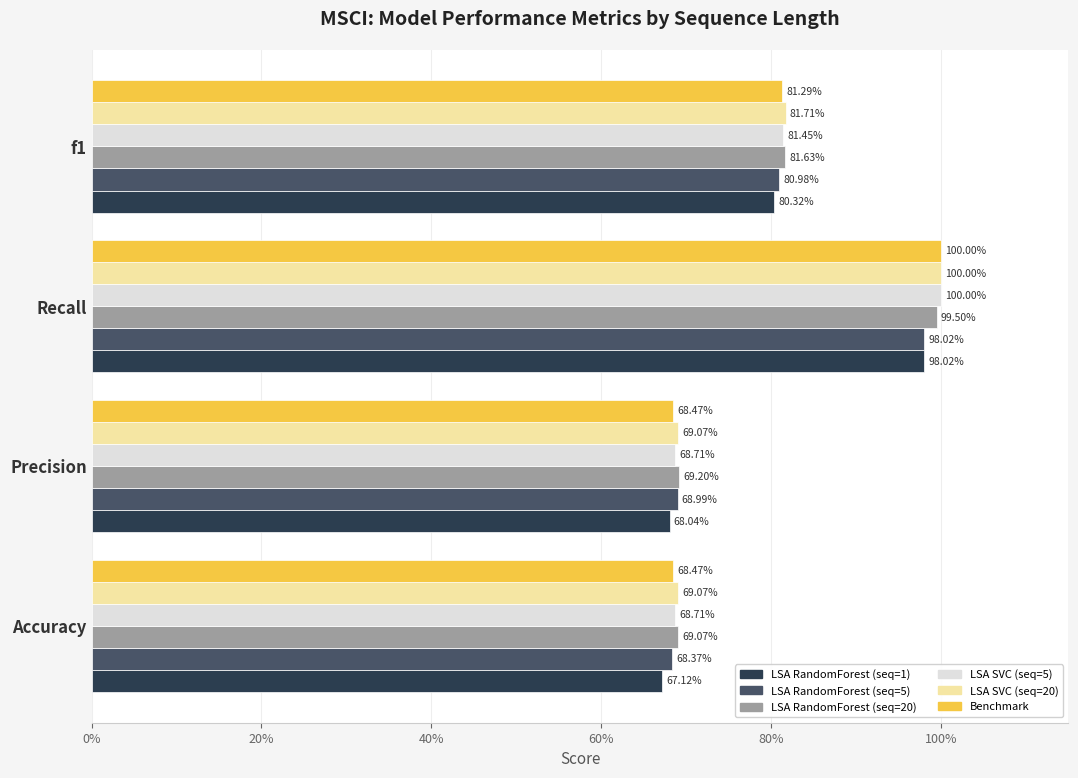

What are all the series names shown in the legend?

LSA RandomForest (seq=1), LSA RandomForest (seq=5), LSA RandomForest (seq=20), LSA SVC (seq=5), LSA SVC (seq=20), Benchmark